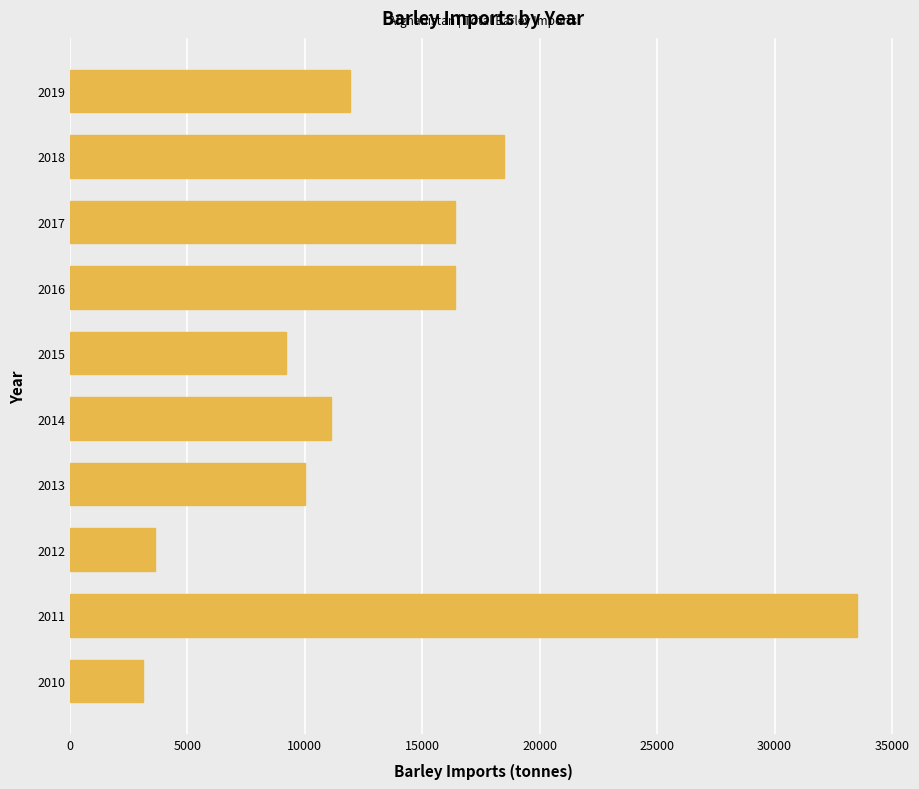

Which label corresponds to the largest value in the chart?

2011